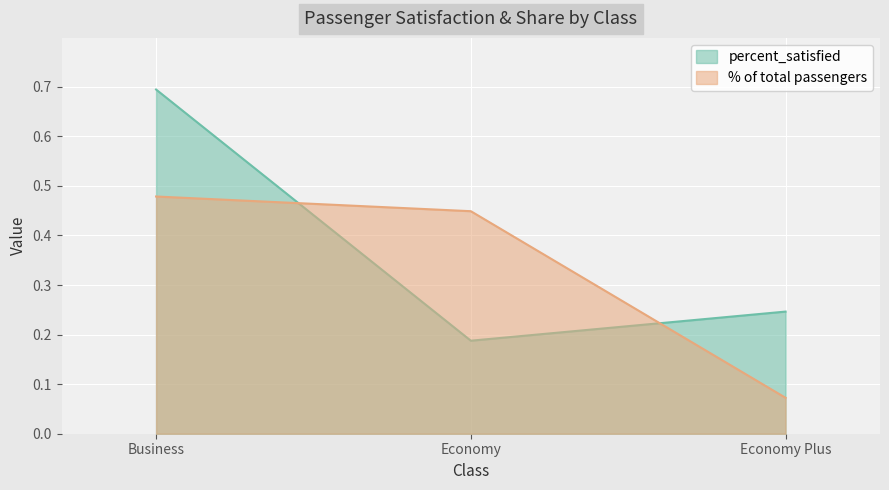

What is the spread (max minus min) of values at Business?

0.2